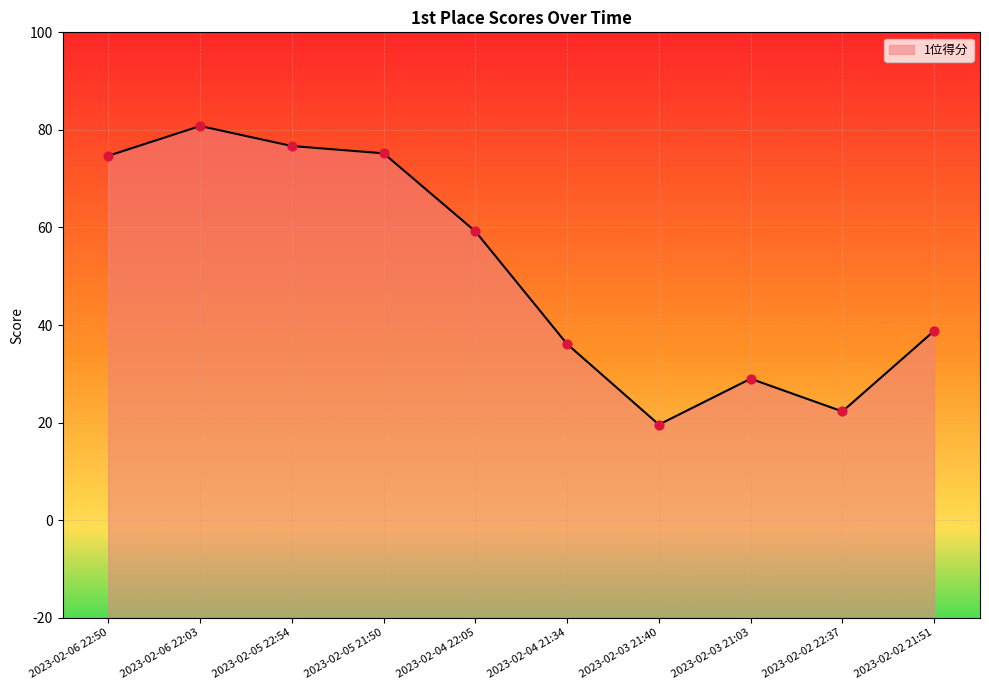

Which has a higher value, 2023-02-06 22:50 or 2023-02-05 22:54?

2023-02-05 22:54